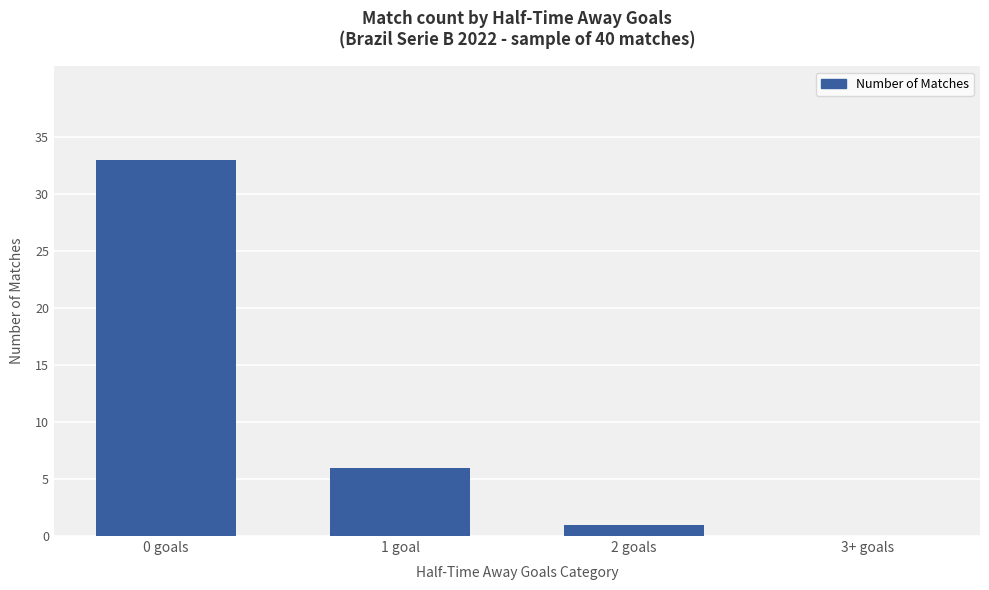

Which category has the highest value across all series?

0 goals